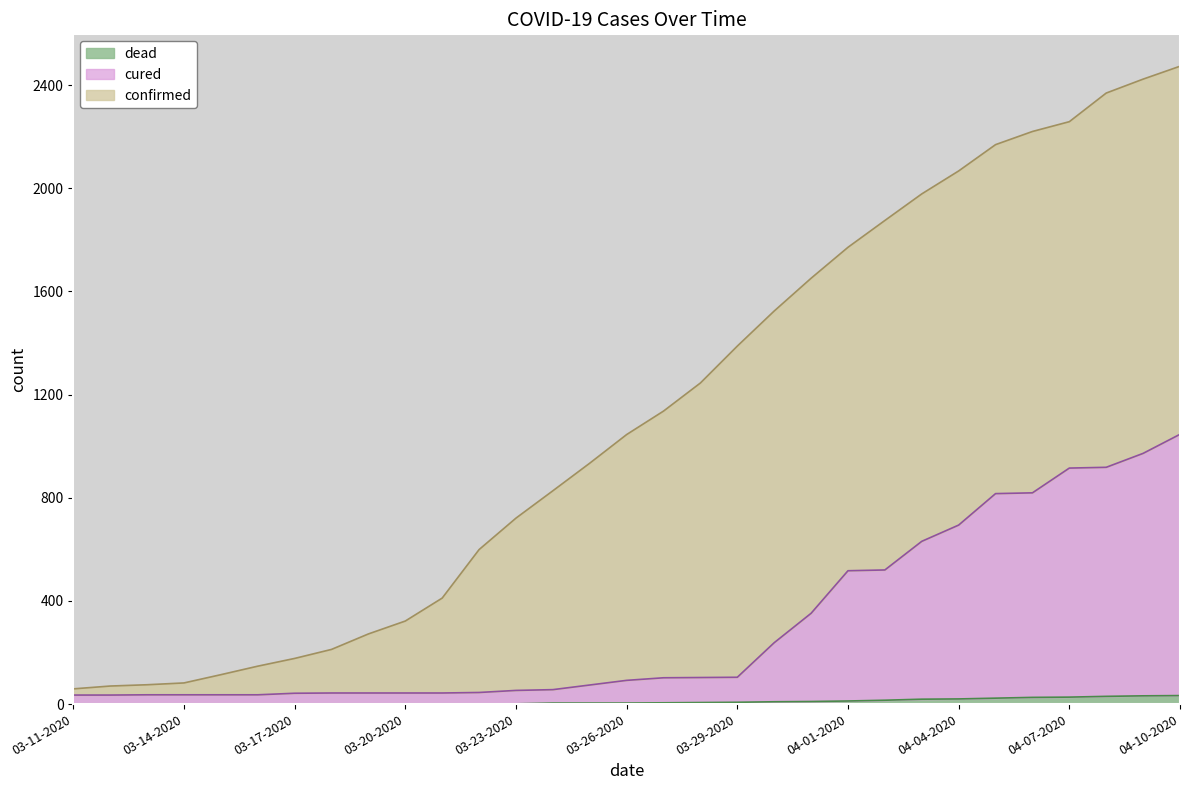

What are all the series names shown in the legend?

dead, cured, confirmed